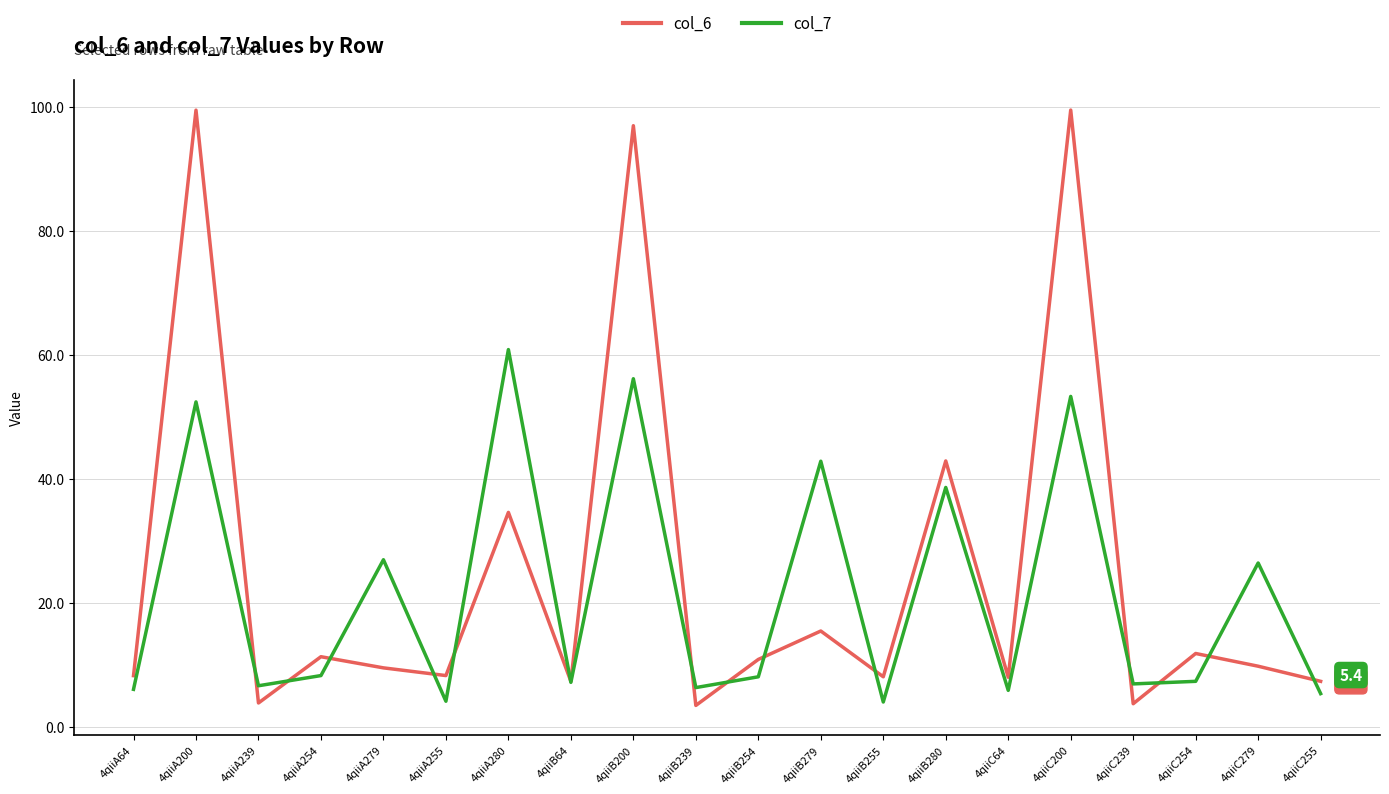

At 4qiiB254, list the series in order from largest to smallest.

col_6, col_7